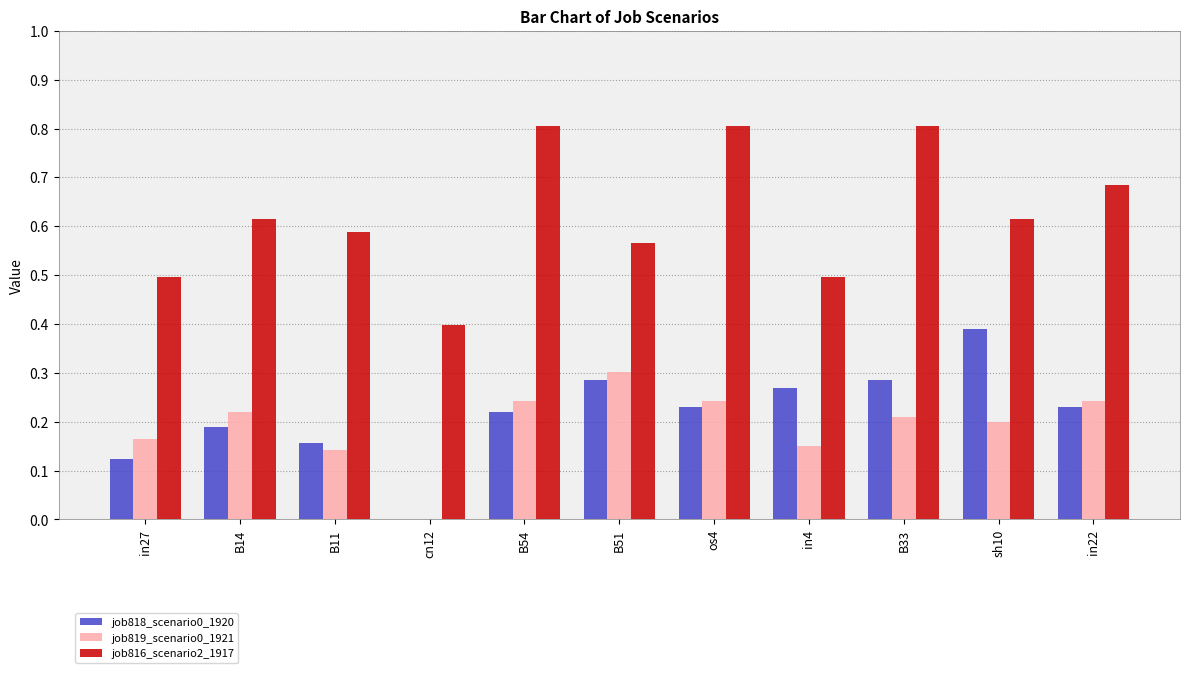

How many job816_scenario2_1917 values are between 0 and 1?

11